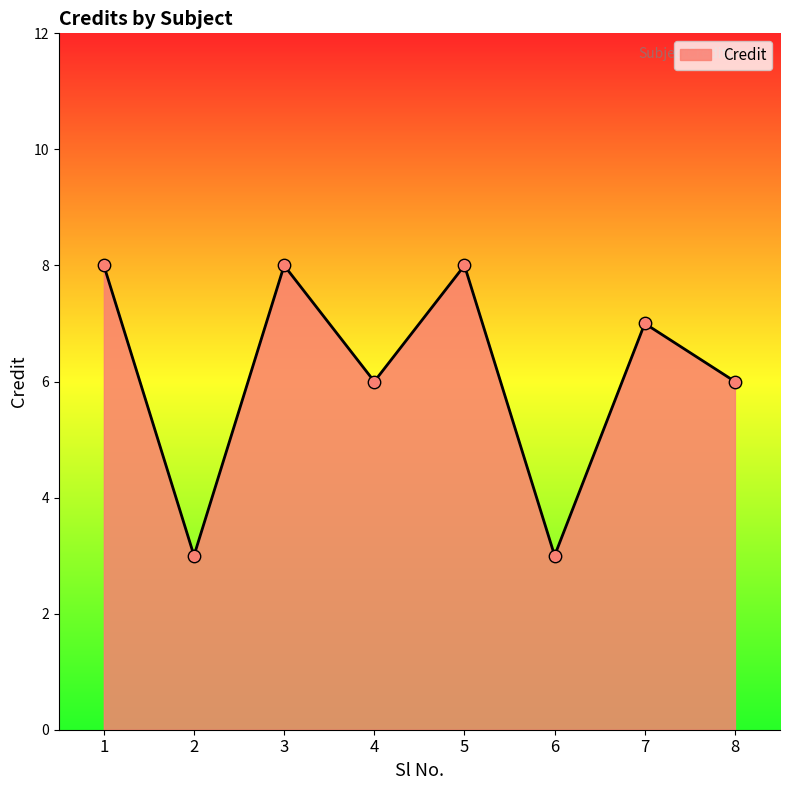

Between 1 and 7, which is larger?

1